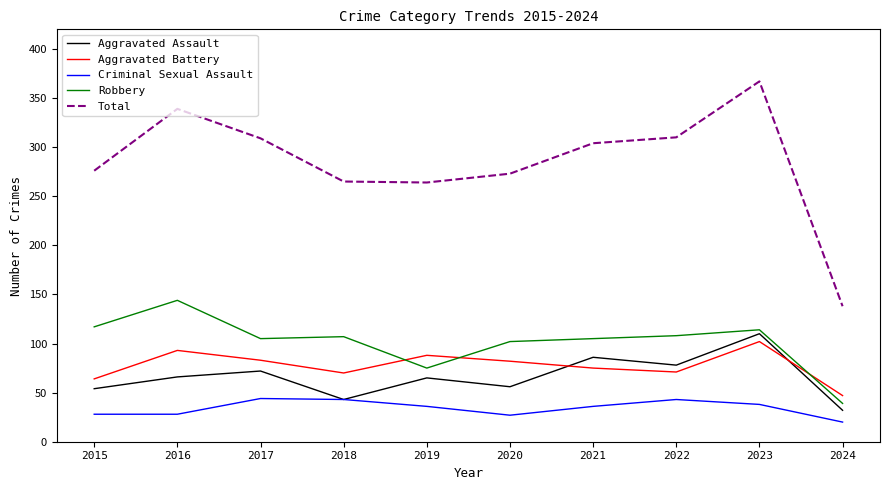

What is the difference between the highest and lowest values at 2024?

118